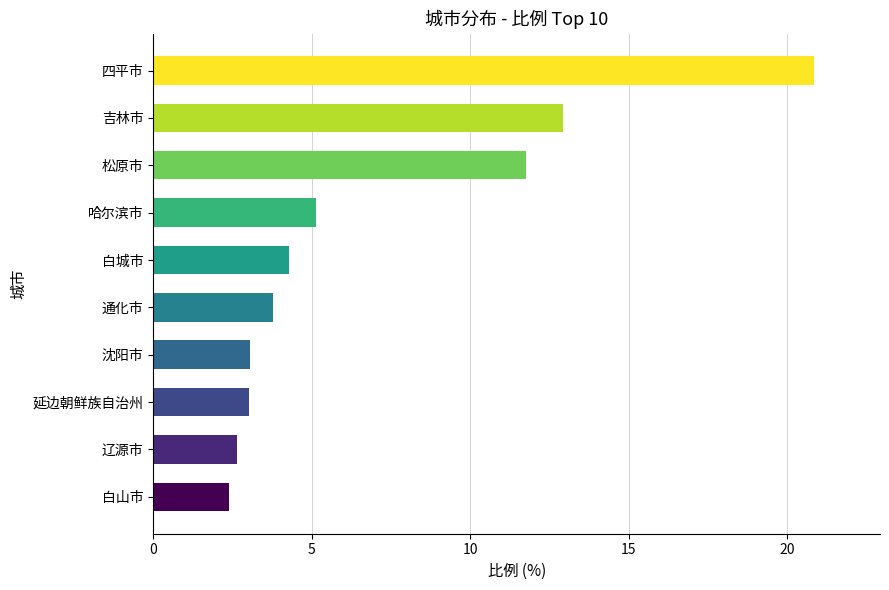

Between 通化市 and 松原市, which is larger?

松原市